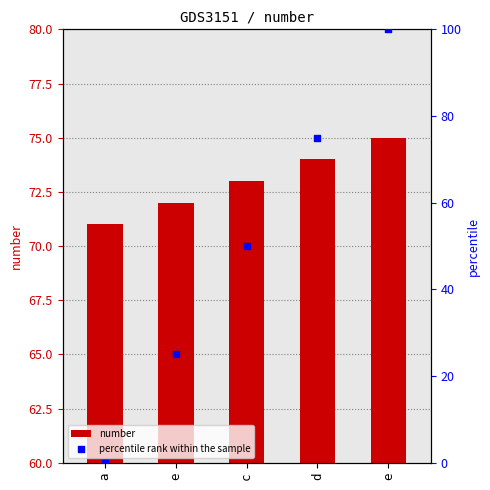

What is the total value across all series at e?

97